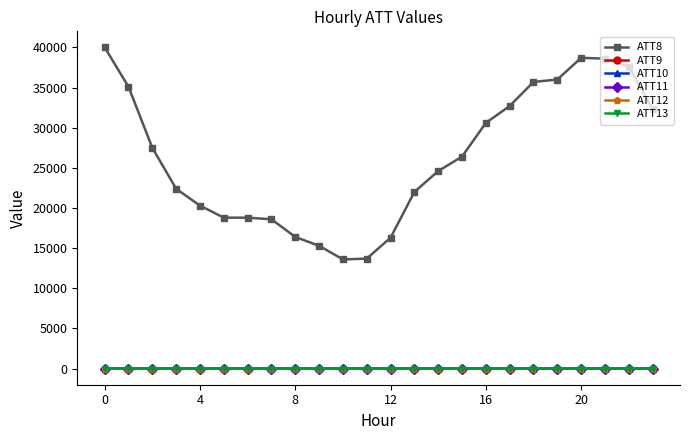

What is the value of the ATT10 point at the 23rd from the left?

12.9